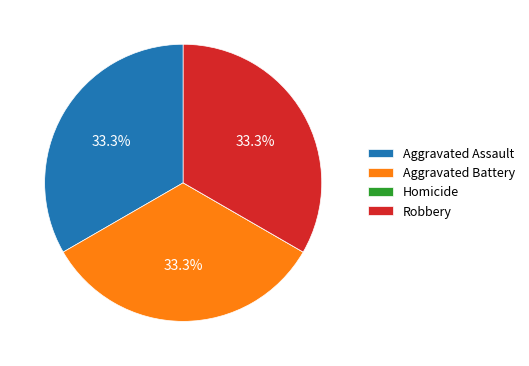

Combined, what portion of the pie is Aggravated Assault and Robbery?

66.7%